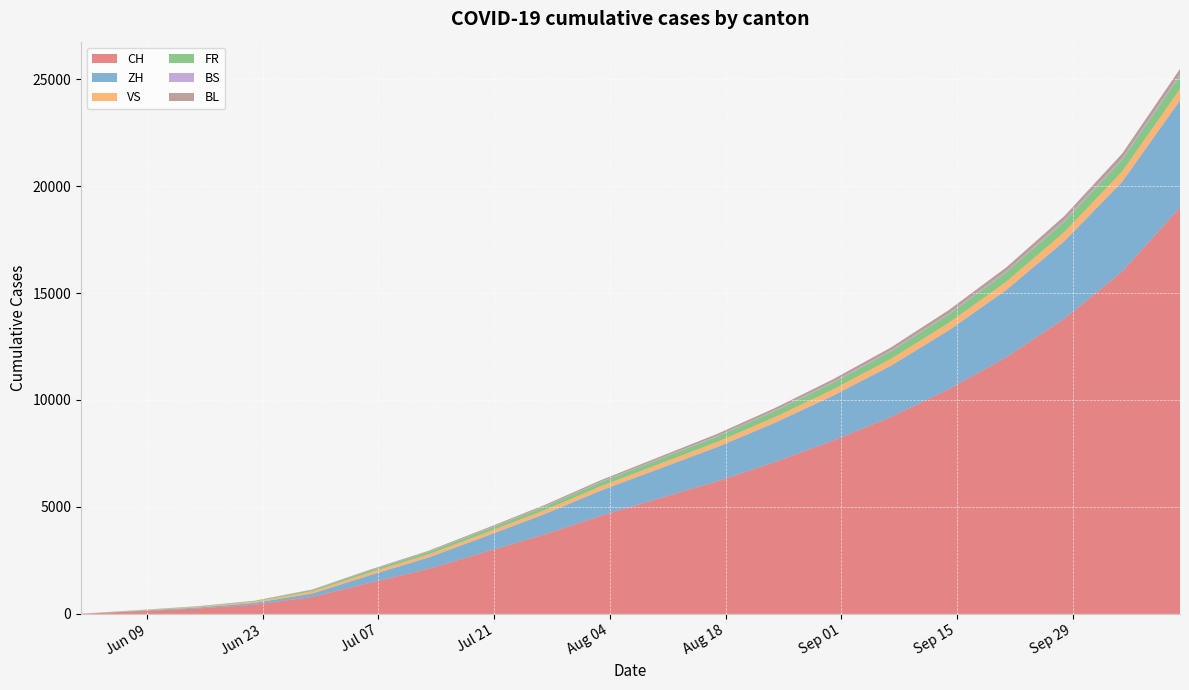

Reading left to right, what are all the values shown in this chart?

CH: 2020-06-01=6	2020-06-08=124	2020-06-15=250	2020-06-22=430	2020-06-29=793	2020-07-06=1456	2020-07-13=2100	2020-07-20=2900	2020-07-27=3700	2020-08-03=4600	2020-08-10=5400	2020-08-17=6200	2020-08-24=7100	2020-08-31=8100	2020-09-07=9200	2020-09-14=10500	2020-09-21=12000	2020-09-28=13800	2020-10-05=16000	2020-10-12=19000
ZH: 2020-06-01=0	2020-06-08=23	2020-06-15=45	2020-06-22=83	2020-06-29=161	2020-07-06=356	2020-07-13=530	2020-07-20=730	2020-07-27=950	2020-08-03=1180	2020-08-10=1390	2020-08-17=1600	2020-08-24=1840	2020-08-31=2100	2020-09-07=2400	2020-09-14=2750	2020-09-21=3150	2020-09-28=3620	2020-10-05=4200	2020-10-12=5000
VS: 2020-06-01=1	2020-06-08=15	2020-06-15=32	2020-06-22=58	2020-06-29=105	2020-07-06=127	2020-07-13=145	2020-07-20=163	2020-07-27=182	2020-08-03=202	2020-08-10=222	2020-08-17=242	2020-08-24=265	2020-08-31=290	2020-09-07=318	2020-09-14=350	2020-09-21=387	2020-09-28=430	2020-10-05=480	2020-10-12=540
FR: 2020-06-01=0	2020-06-08=13	2020-06-15=22	2020-06-22=32	2020-06-29=61	2020-07-06=94	2020-07-13=115	2020-07-20=138	2020-07-27=163	2020-08-03=190	2020-08-10=218	2020-08-17=248	2020-08-24=280	2020-08-31=315	2020-09-07=353	2020-09-14=395	2020-09-21=440	2020-09-28=492	2020-10-05=550	2020-10-12=615
BS: 2020-06-01=4	2020-06-08=4	2020-06-15=5	2020-06-22=7	2020-06-29=7	2020-07-06=12	2020-07-13=16	2020-07-20=20	2020-07-27=24	2020-08-03=28	2020-08-10=32	2020-08-17=36	2020-08-24=40	2020-08-31=44	2020-09-07=49	2020-09-14=54	2020-09-21=60	2020-09-28=67	2020-10-05=75	2020-10-12=84
BL: 2020-06-01=1	2020-06-08=3	2020-06-15=4	2020-06-22=7	2020-06-29=17	2020-07-06=29	2020-07-13=38	2020-07-20=47	2020-07-27=57	2020-08-03=68	2020-08-10=79	2020-08-17=91	2020-08-24=104	2020-08-31=118	2020-09-07=133	2020-09-14=150	2020-09-21=169	2020-09-28=190	2020-10-05=213	2020-10-12=238